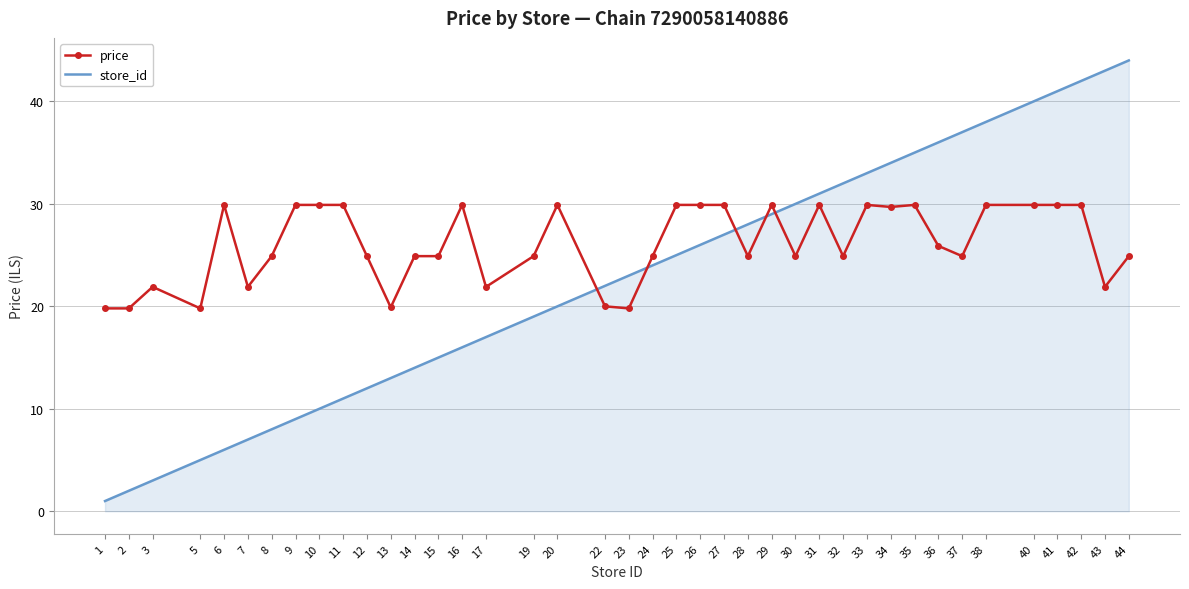

The store_id series shows 13.2 at 23. True or false?

False